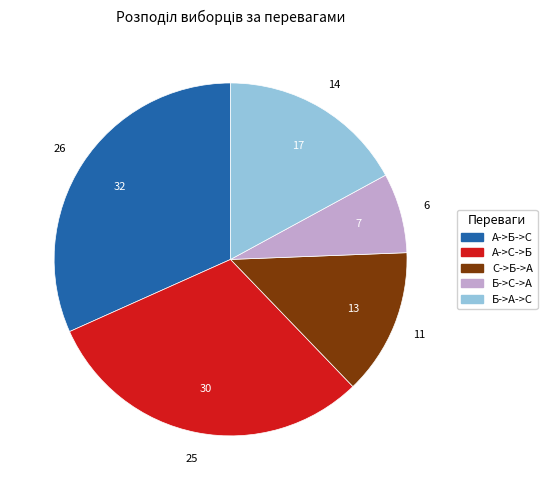

How many slices are in this pie chart?

5